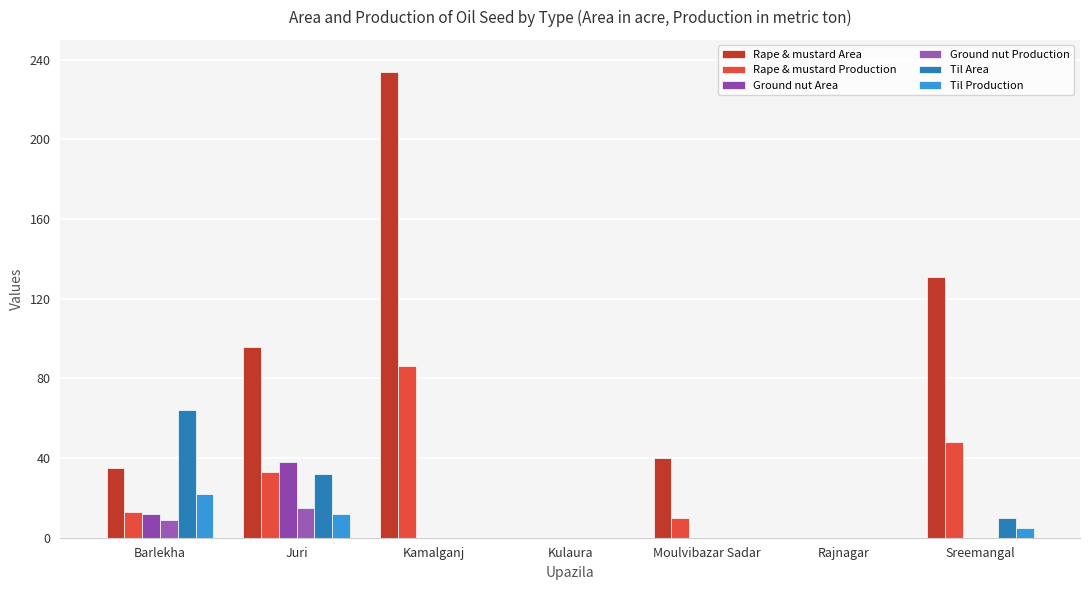

Does the chart contain stacked bars?

No